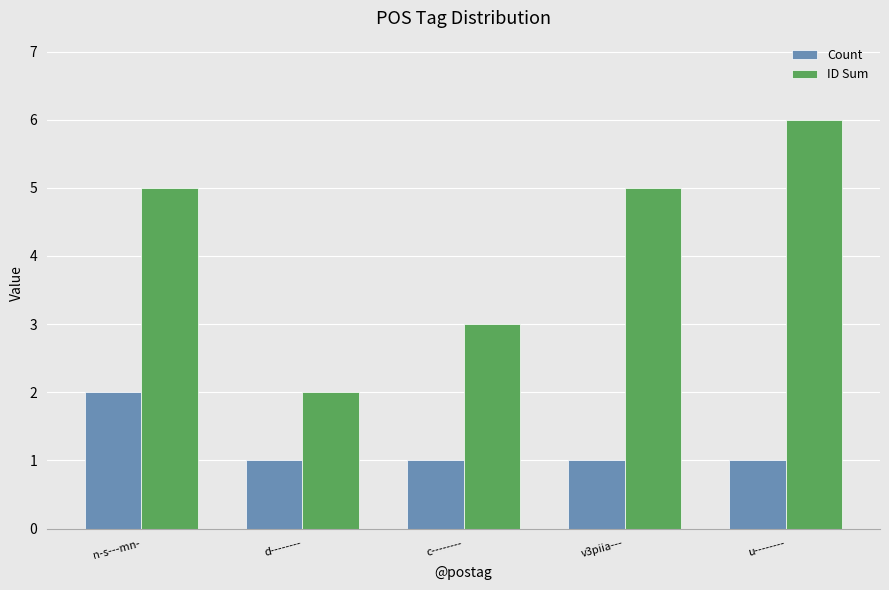

What is the label of the 3rd bar from the left?

c--------